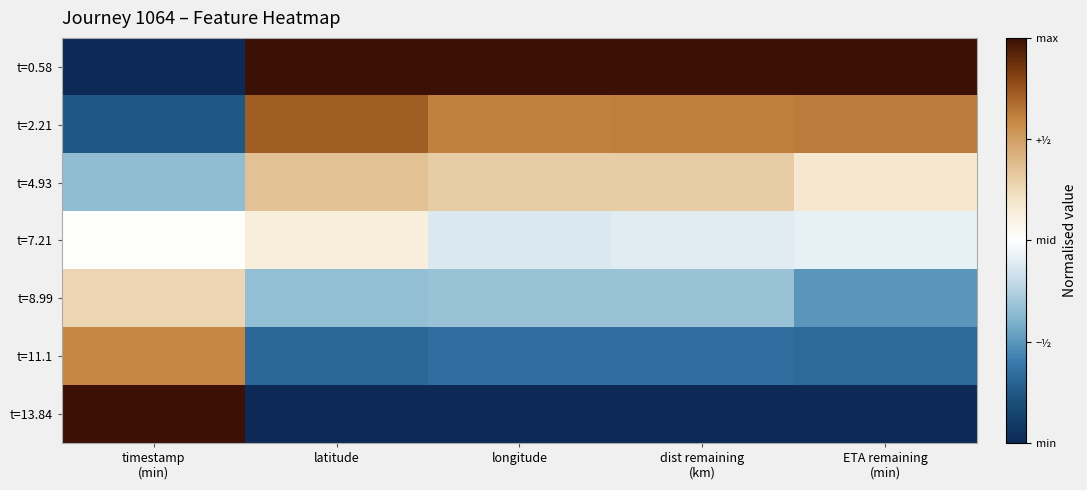

Count the number of data series in this chart.

7